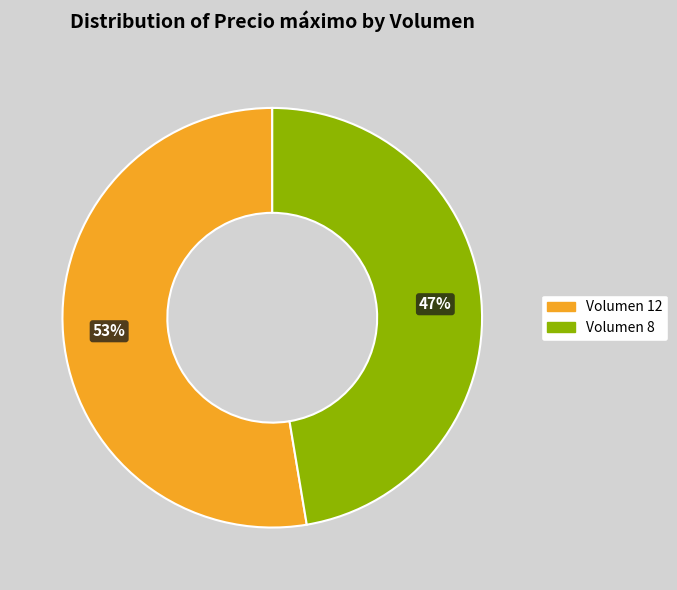

To the nearest percent, what is the average slice percentage?

50%